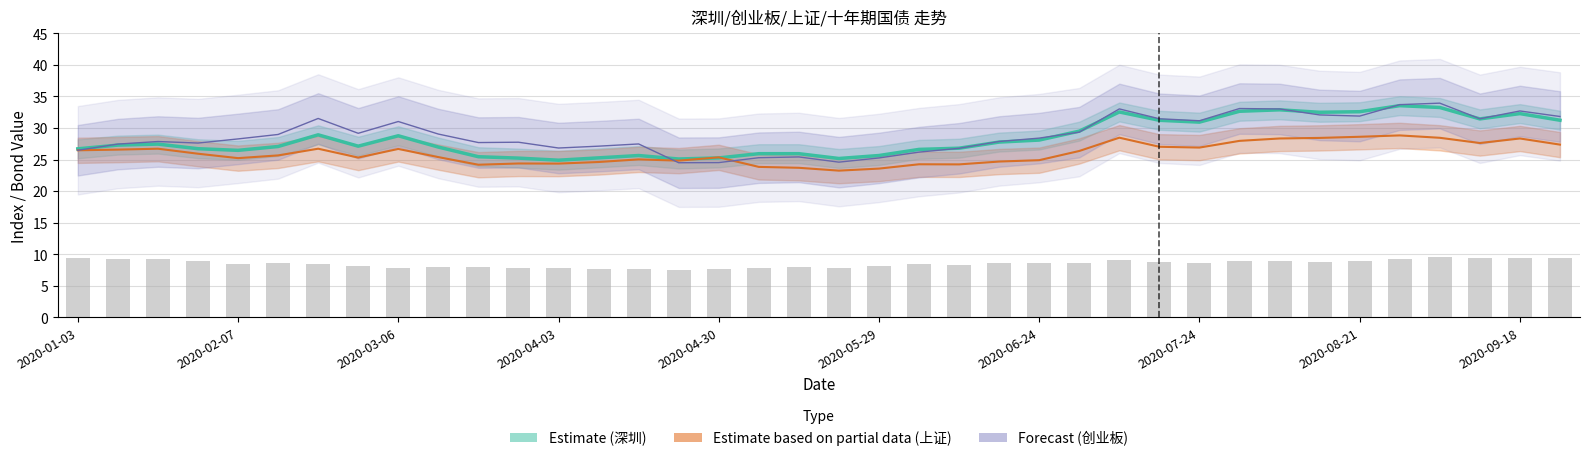

Read the Estimate (深圳) value at 2020-06-24.

28.1